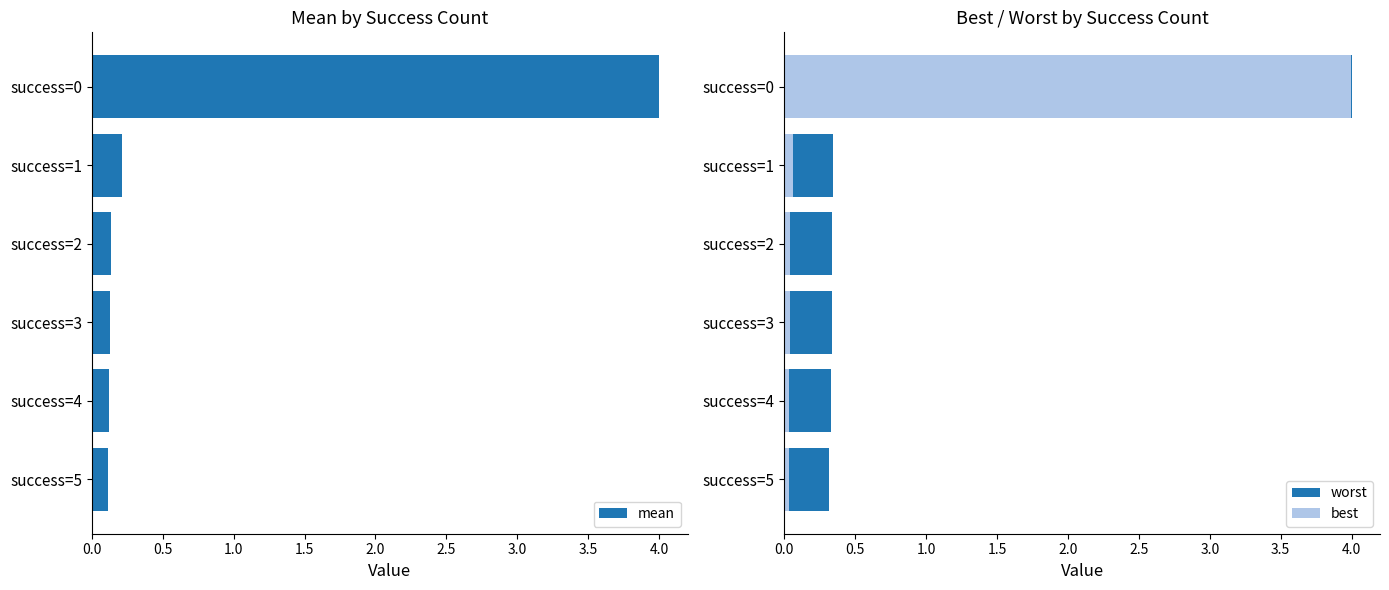

Which series has the largest total across all categories?

worst